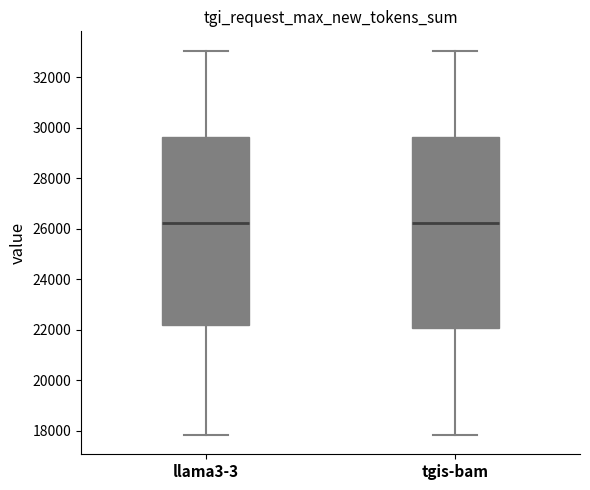

Reading left to right, transcribe this box plot: for each box, give where its median line is, the range the box spans, and where its two whiskers end, as read against the y-axis. The values are not printed on the chart, so give them approximately, as read against the axis.

llama3-3: median 26200, box 22200 to 29600, whiskers 17800 to 33000
tgis-bam: median 26200, box 22000 to 29600, whiskers 17800 to 33000